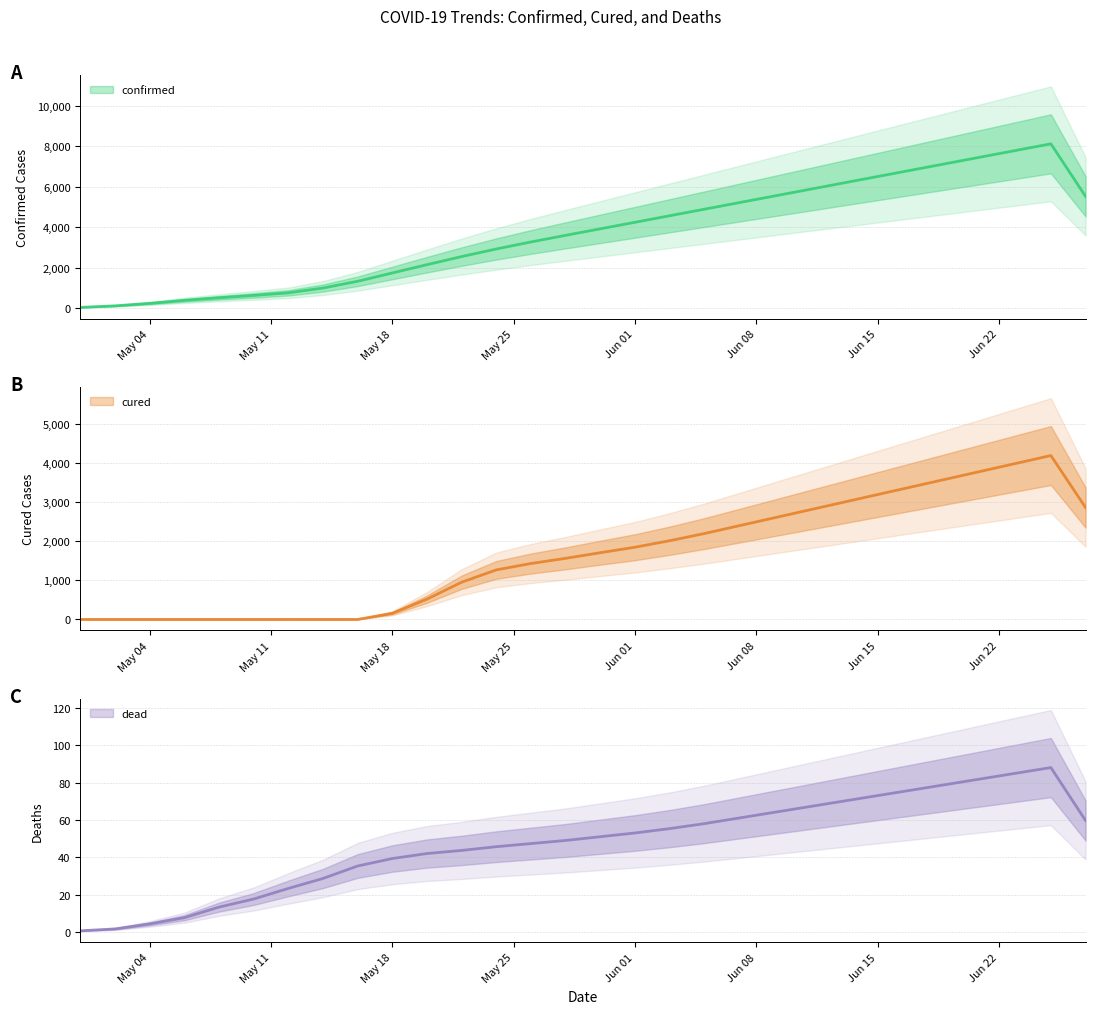

The cured series shows 3600.0 at 06-19-2020. True or false?

True